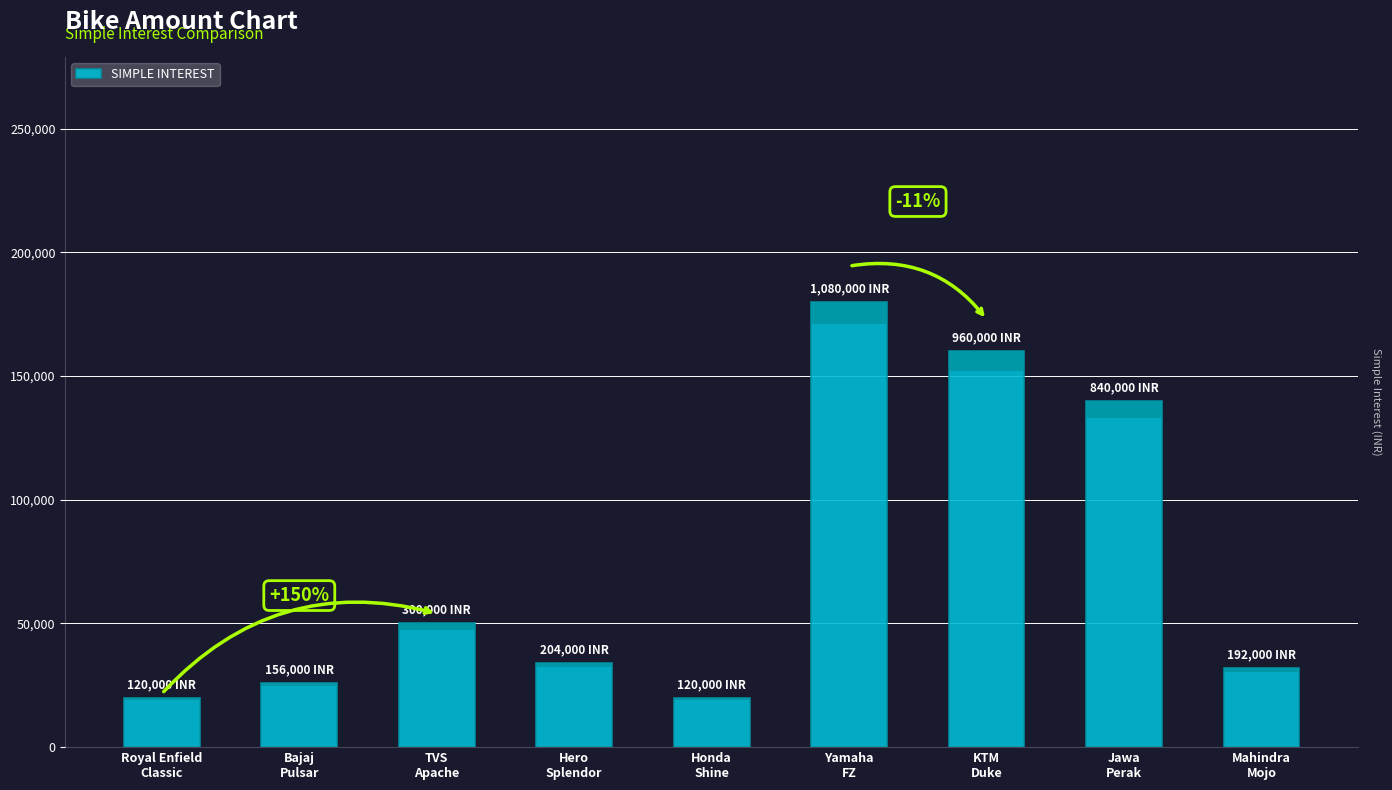

Which label corresponds to the largest value in the chart?

Yamaha
FZ